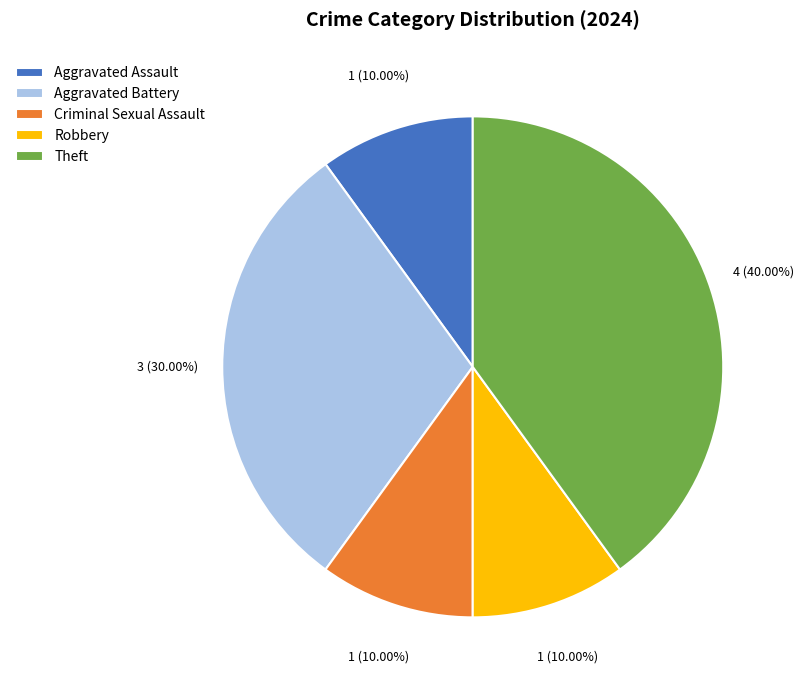

Count the number of slices in the pie.

5